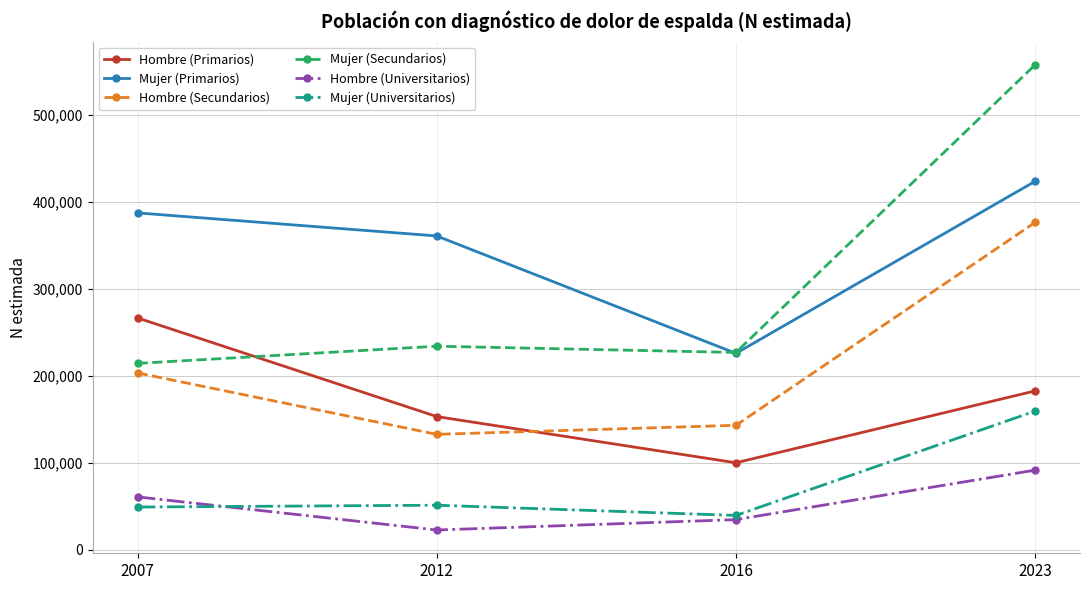

What value does the Hombre (Secundarios) series have at 2016, to the nearest 100?

143000